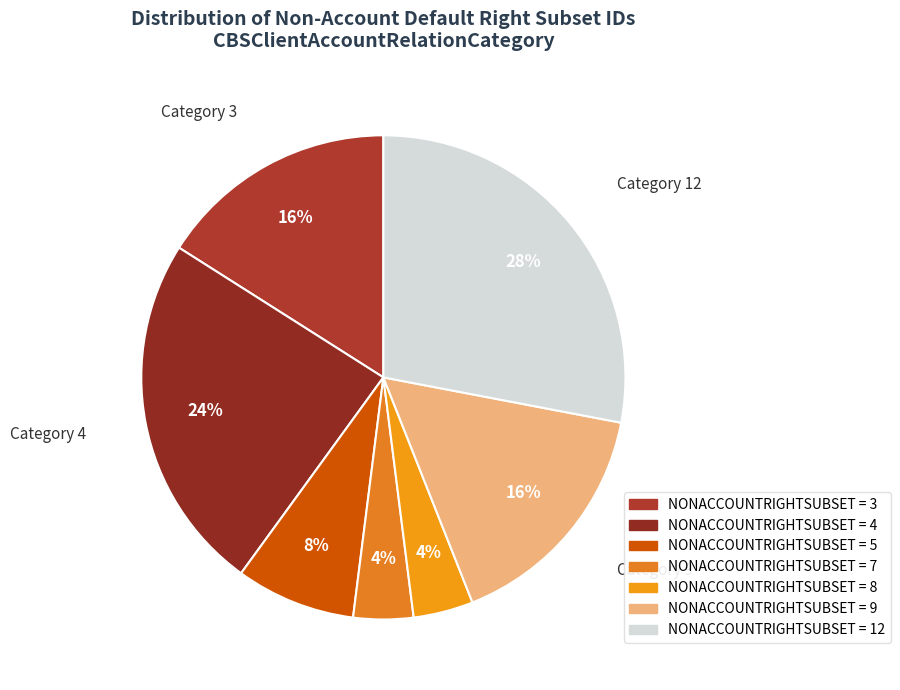

To the nearest percent, what is the average slice percentage?

14%